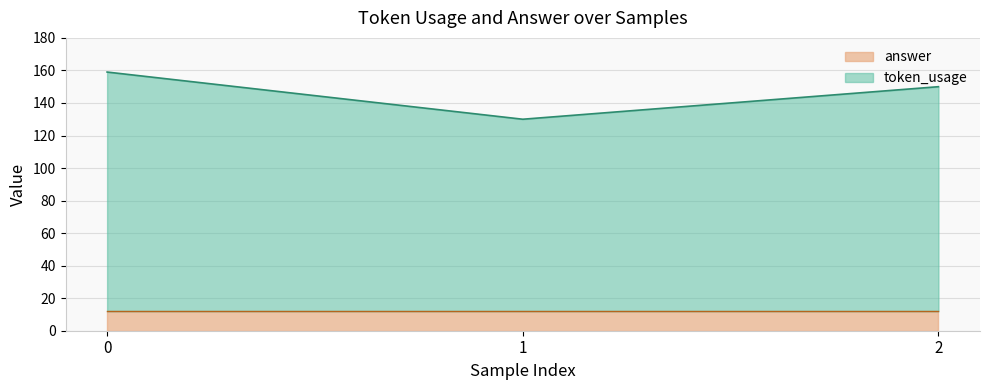

Does the chart have visible grid lines?

Yes